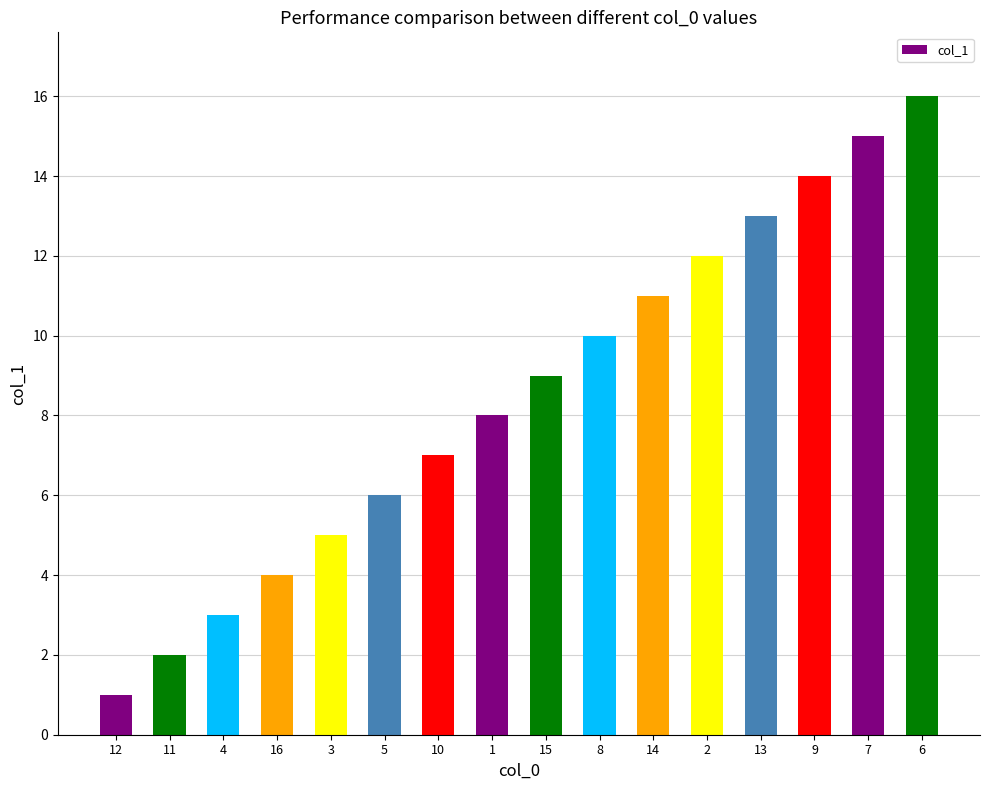

Reading left to right, transcribe all the data shown in this chart.

1	2	3	4	5	6	7	8	9	10	11	12	13	14	15	16